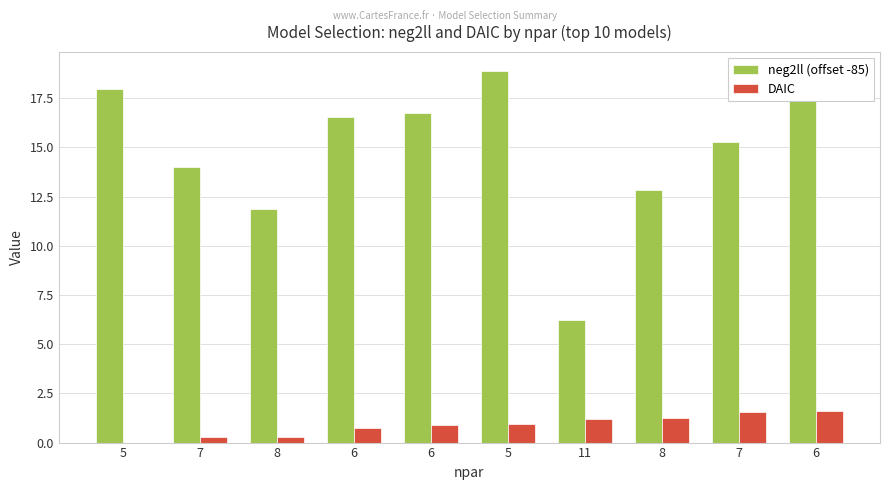

What are all the series names shown in the legend?

neg2ll (offset -85), DAIC